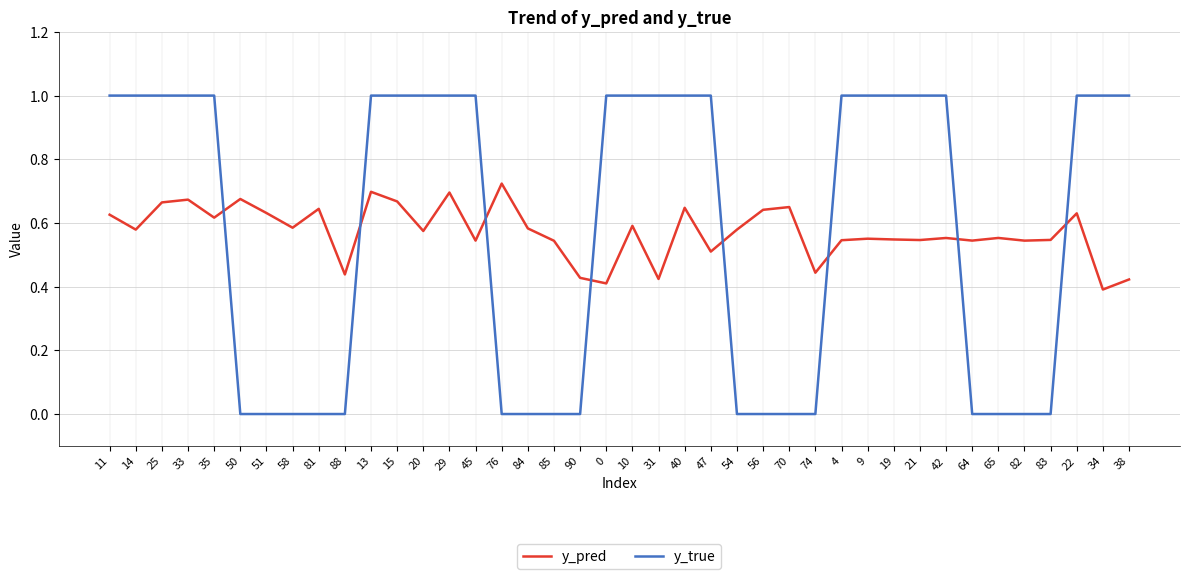

What is the maximum value for y_true?

1.0